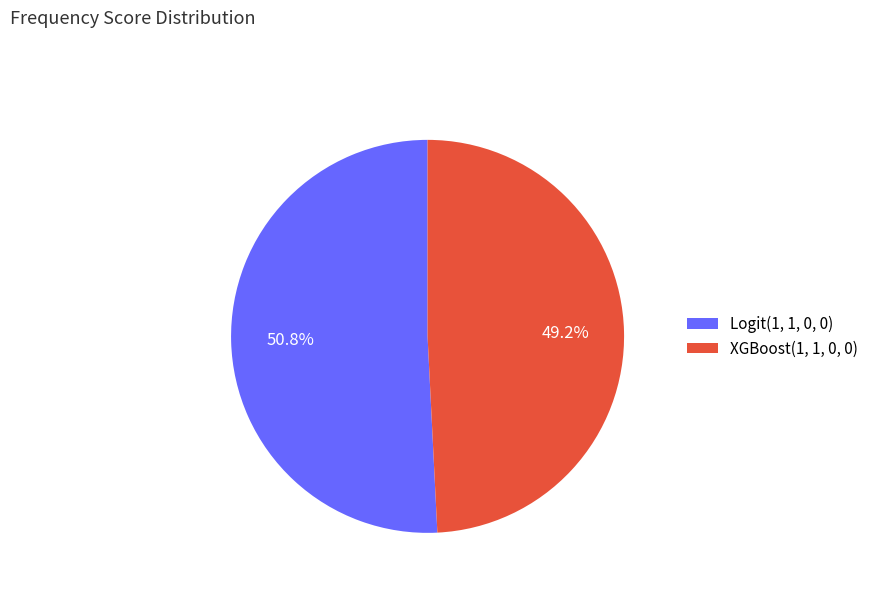

What is the total percentage of Logit(1, 1, 0, 0) and XGBoost(1, 1, 0, 0)?

100.0%